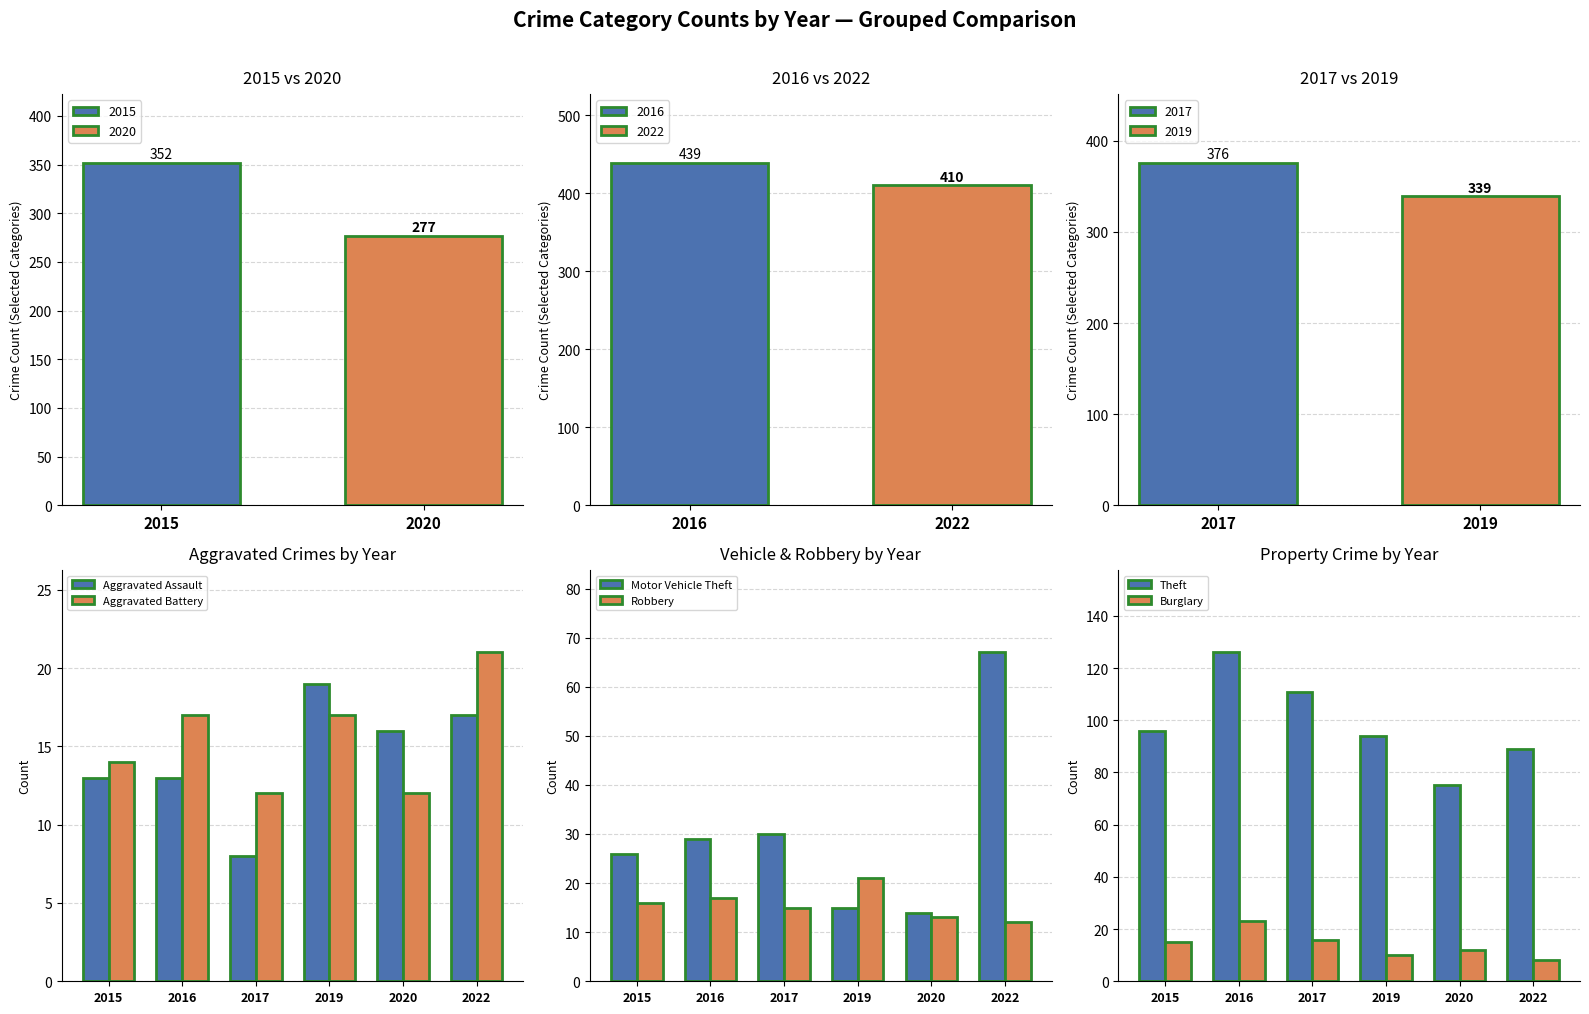

How many values in the Motor Vehicle Theft series exceed 29?

2